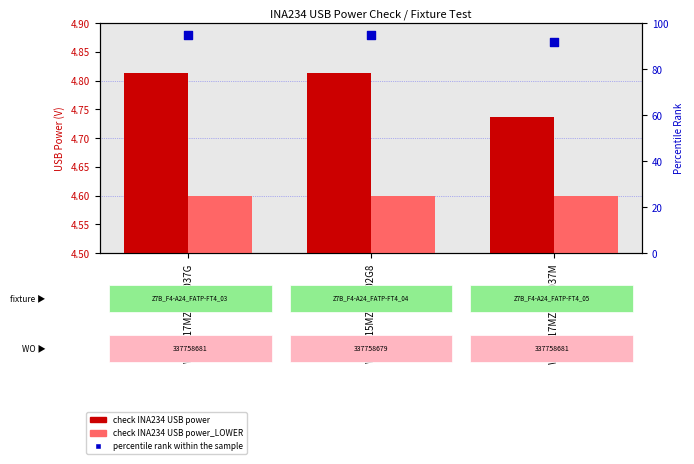

At how many categories does at least one series exceed 77?

3